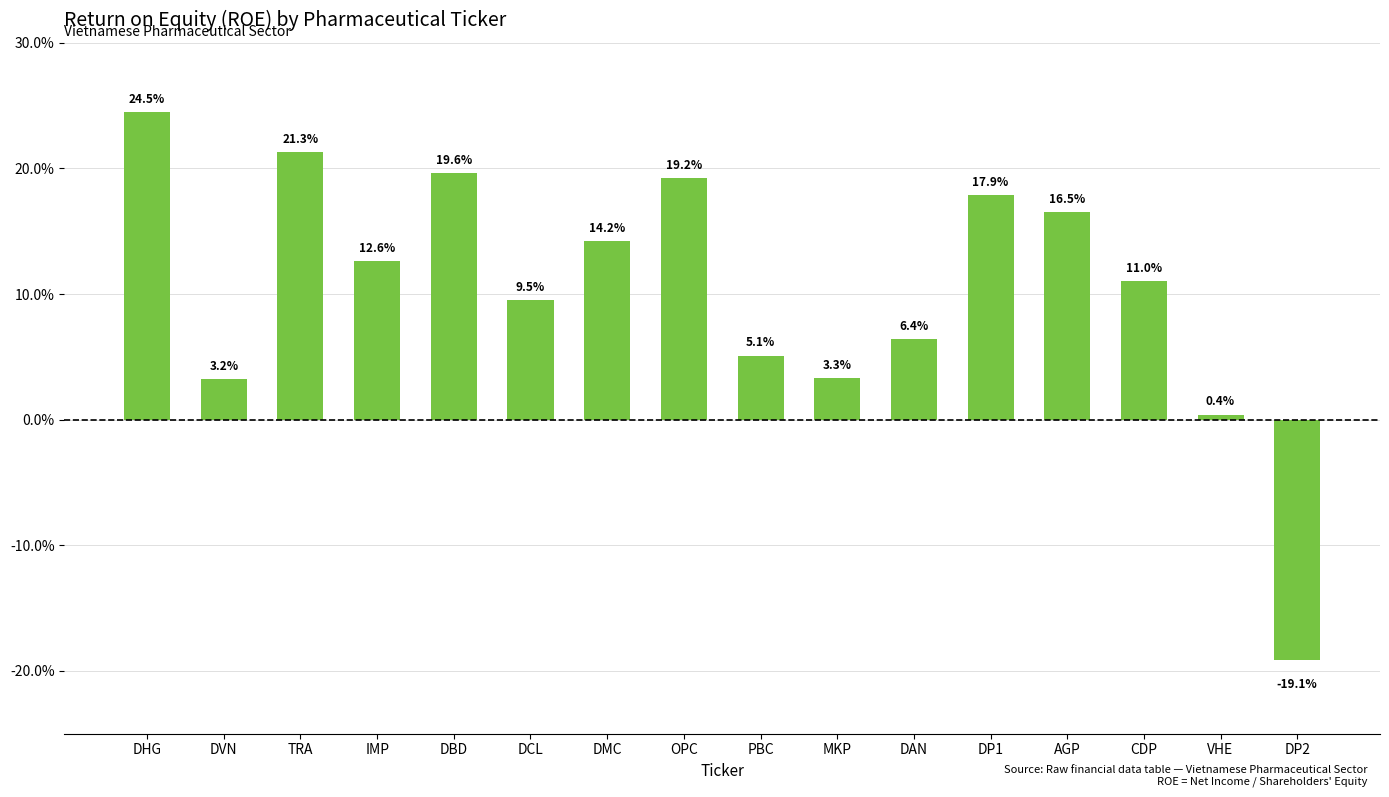

At which label is the value closest to 0?

VHE